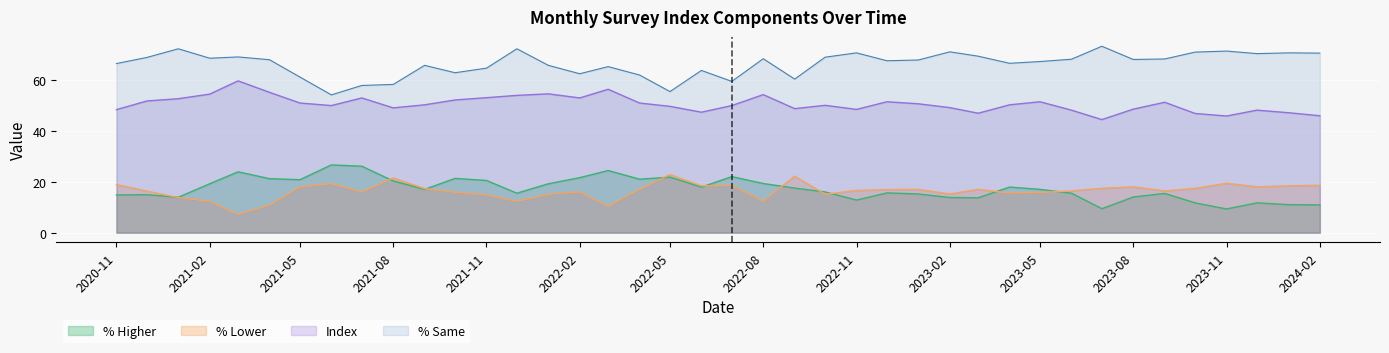

What is the difference between the % Higher values at 2020-12 and 2022-11?

2.1